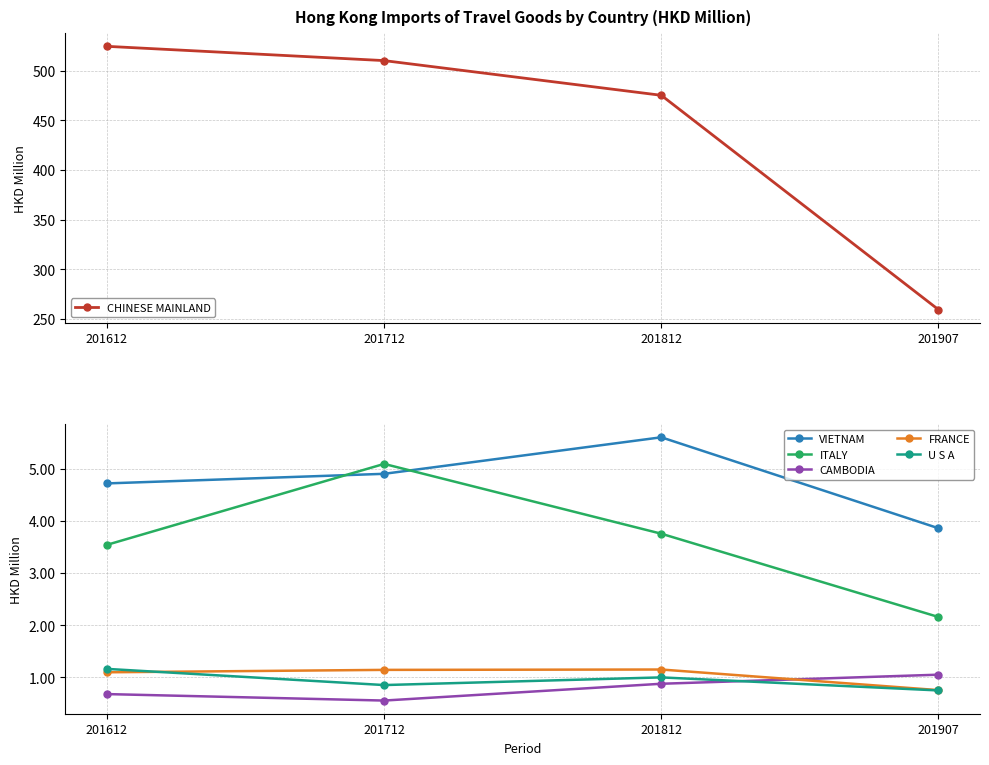

List the labels in order of FRANCE value, smallest first.

201907, 201612, 201712, 201812